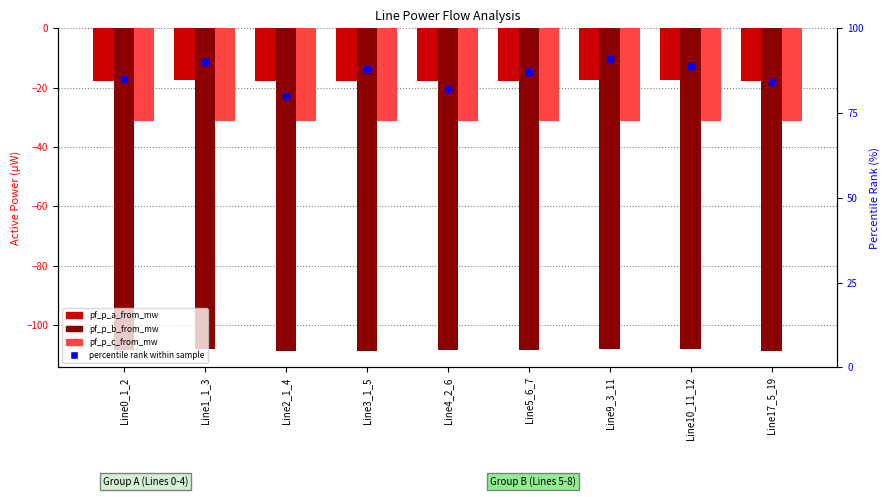

Which series contains the highest Y value?

pf_p_a_from_mw